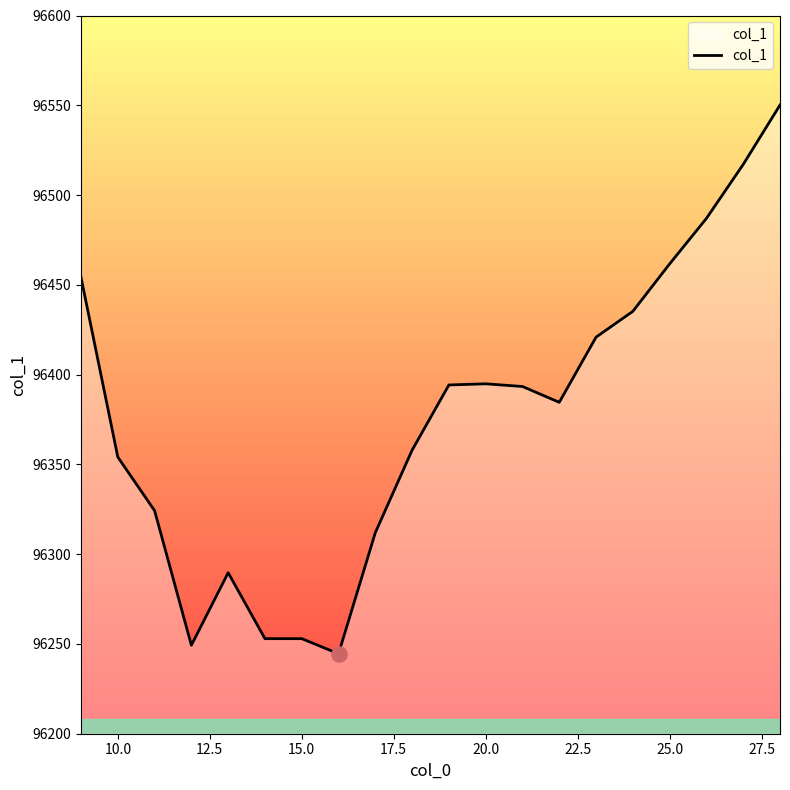

What is the difference between the maximum and minimum values?

305.6